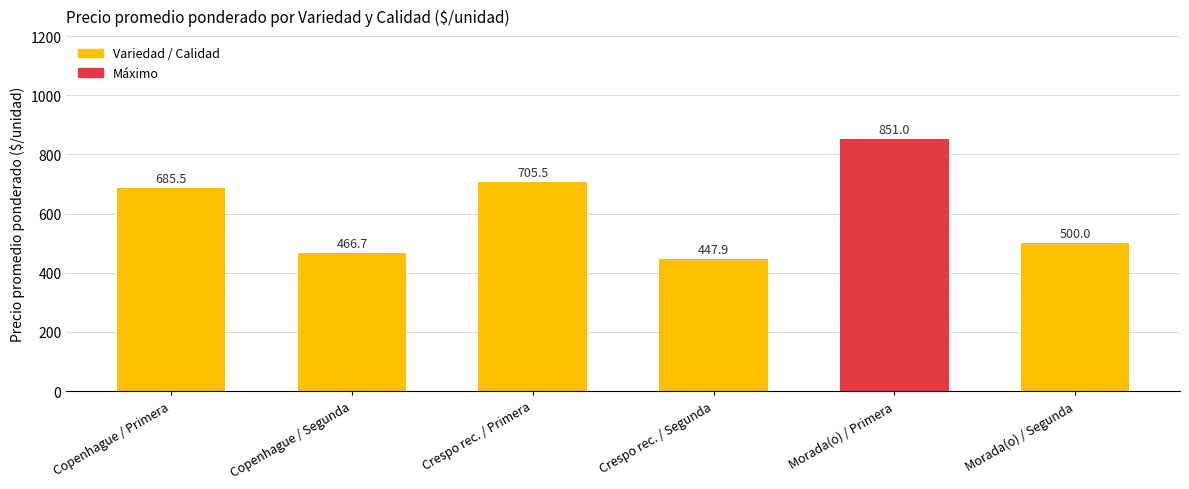

Approximately how many times larger is the value at Morada(o) / Segunda compared to Copenhague / Primera?

0.7